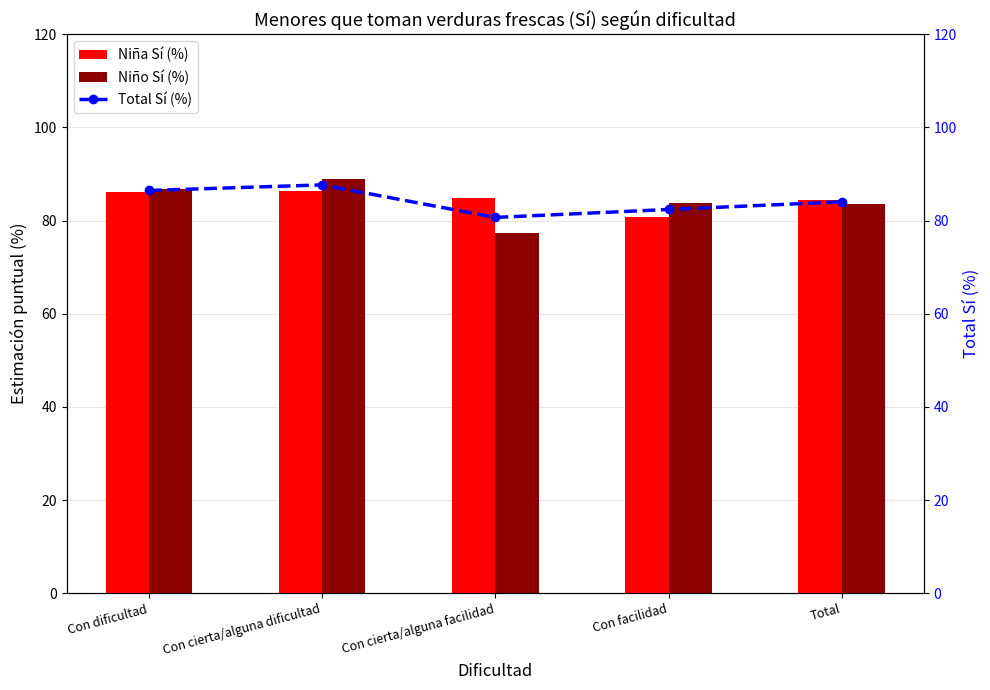

What is the total value across all series at Total?

252.1